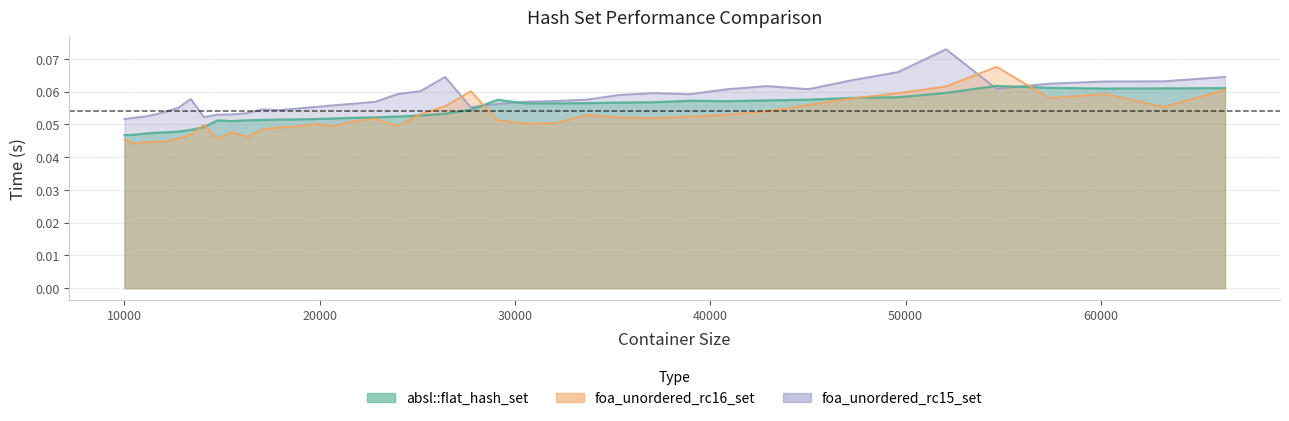

True or false: absl::flat_hash_set and foa_unordered_rc15_set cross at least once.

True